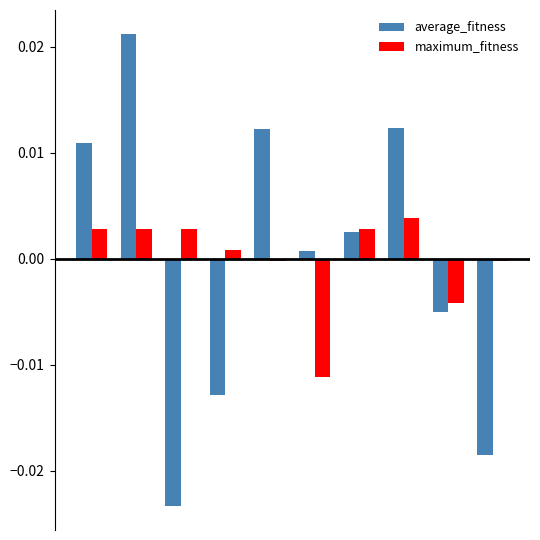

List the series in order of their peak value, lowest first.

maximum_fitness, average_fitness